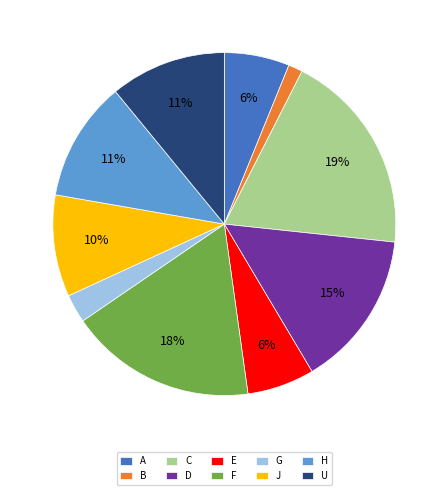

Is the sum of H and F greater than half?

No